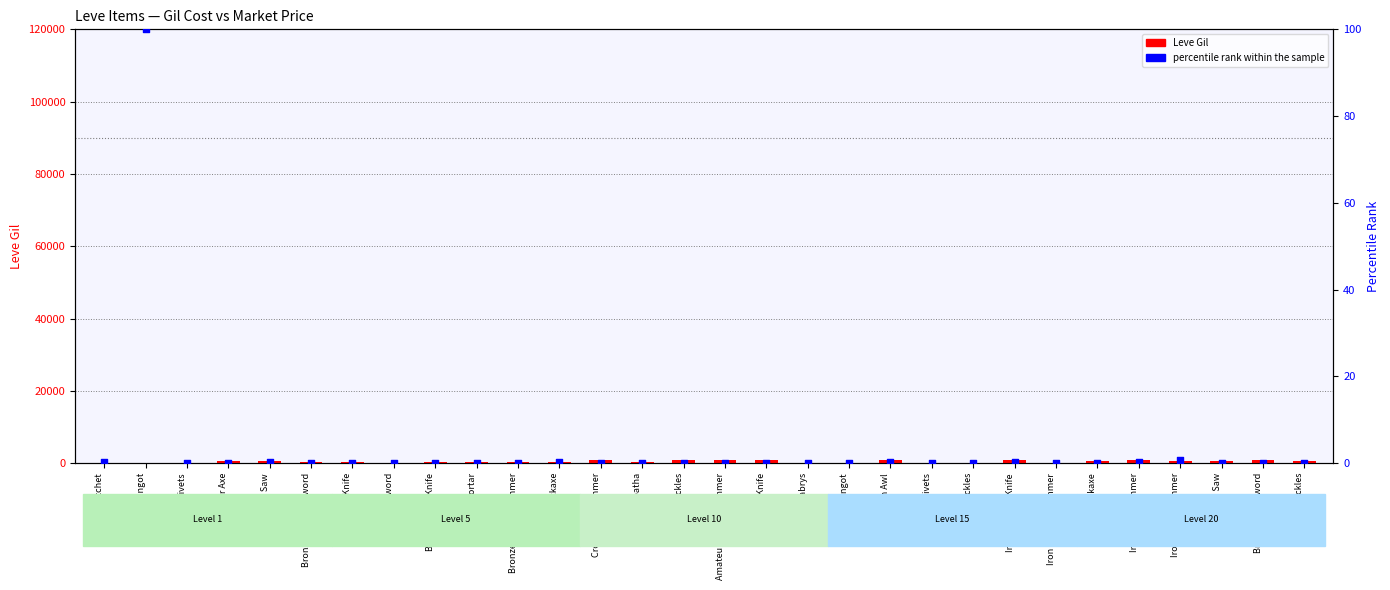

Which series contains the lowest Y value?

percentile rank within the sample